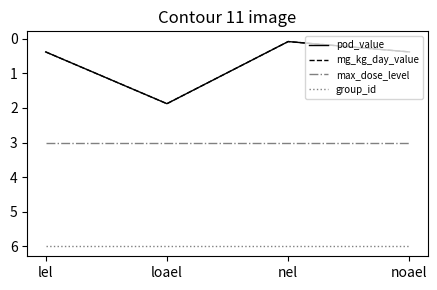

What position from the right is loael?

3